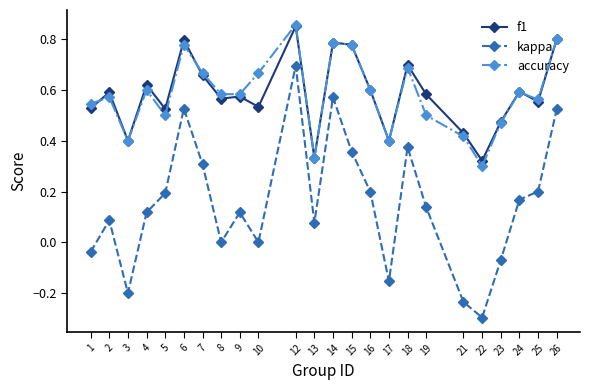

How many categories are shown in the chart?

24